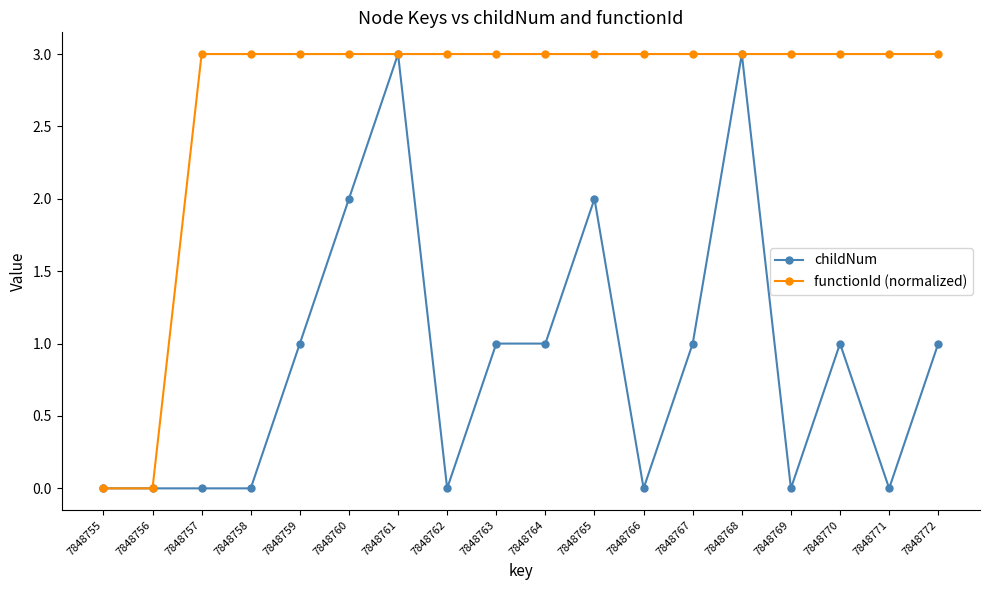

What is the greatest value displayed?

3